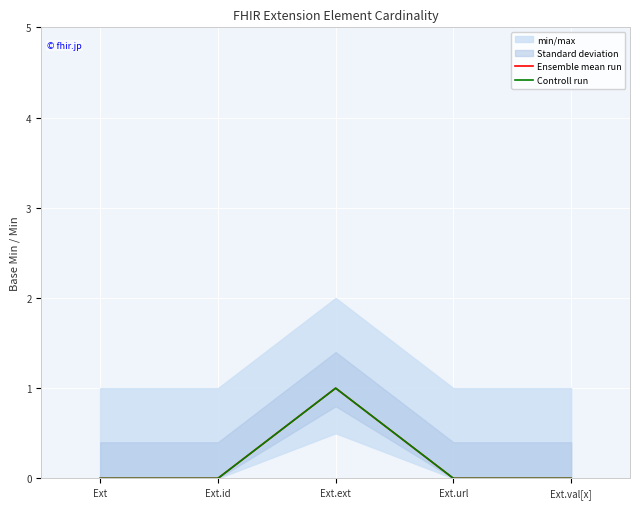

How many data points in Ensemble mean run are above 0?

1